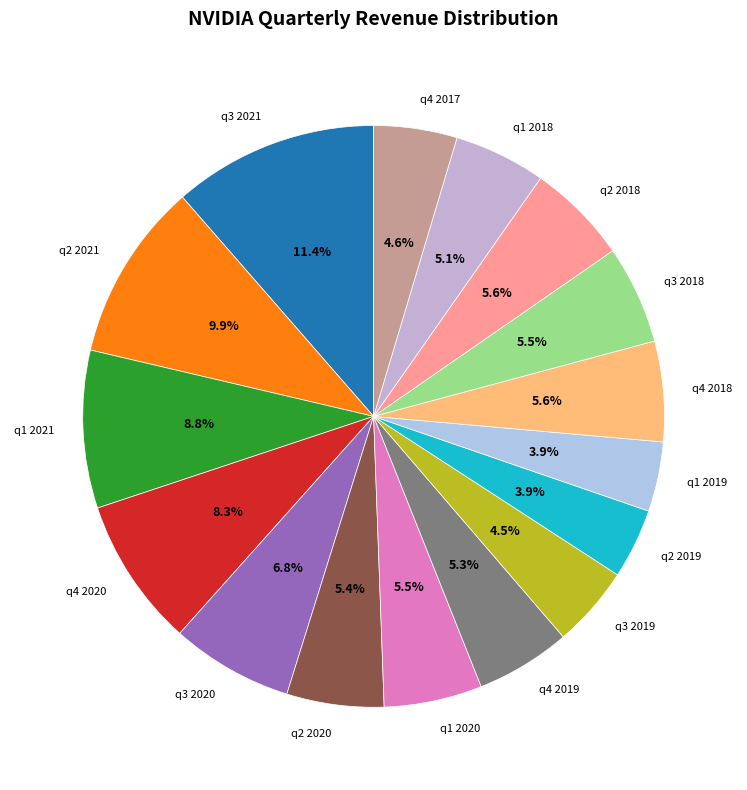

Does q1 2020 represent more than half of the total?

No